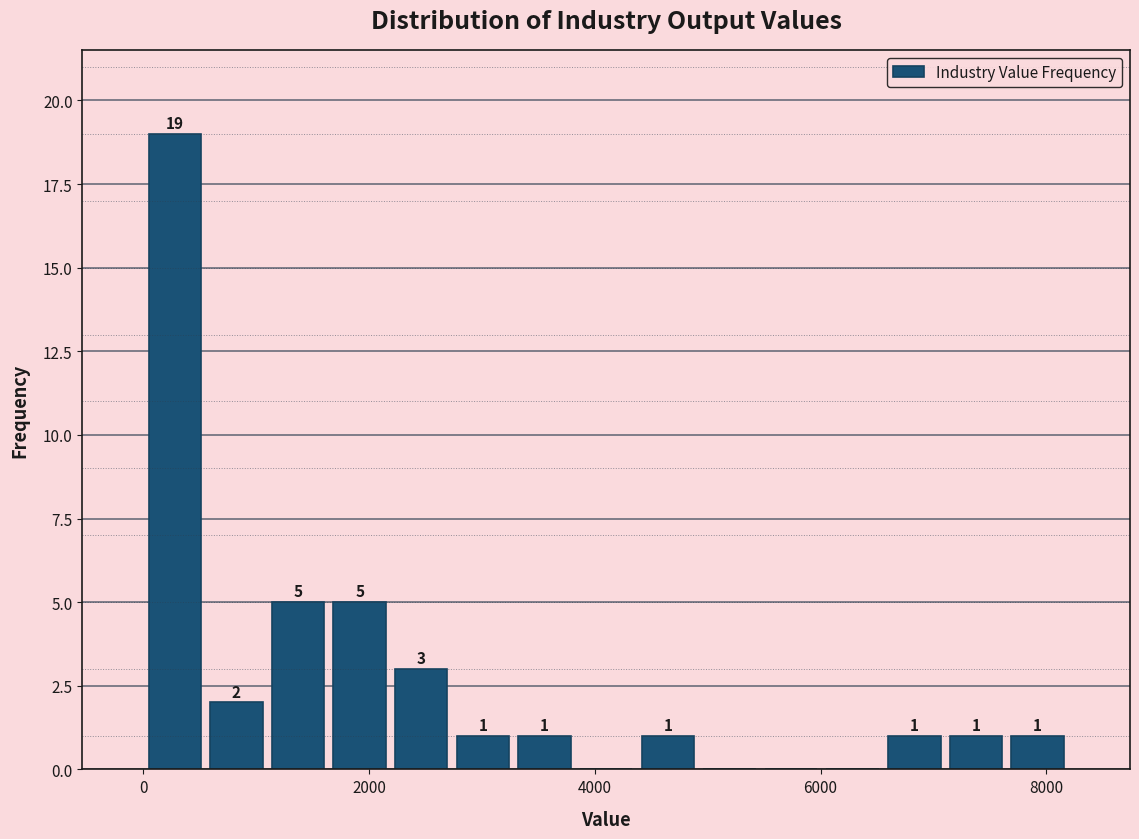

Around what value on the x-axis is the tallest bar? Give the approximate position of its centre, as read against the axis.

200